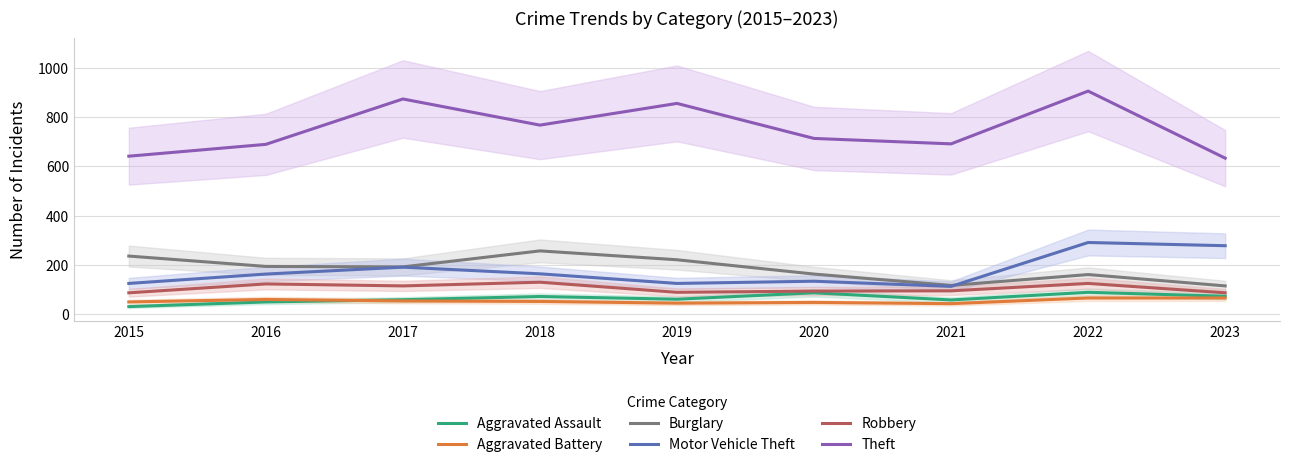

Reading left to right, what are all the values shown in this chart?

Aggravated Assault: 31	50	59	72	61	87	58	89	73
Aggravated Battery: 50	60	54	52	45	48	43	66	66
Burglary: 236	194	192	257	221	163	117	161	115
Motor Vehicle Theft: 125	163	191	164	125	134	113	291	278
Robbery: 87	123	115	130	89	94	95	125	87
Theft: 641	689	873	767	855	713	691	905	633